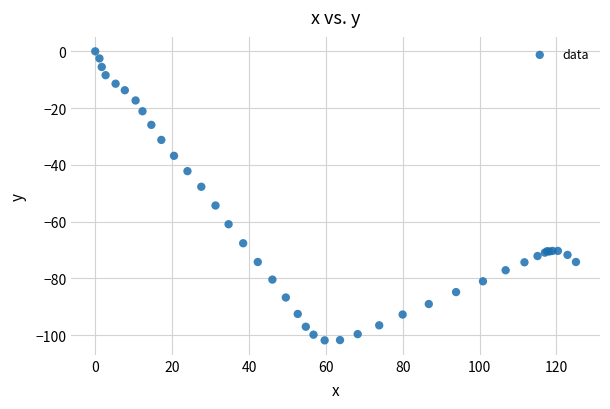

What Y value in the scatter plot is closest to -50?

-47.7